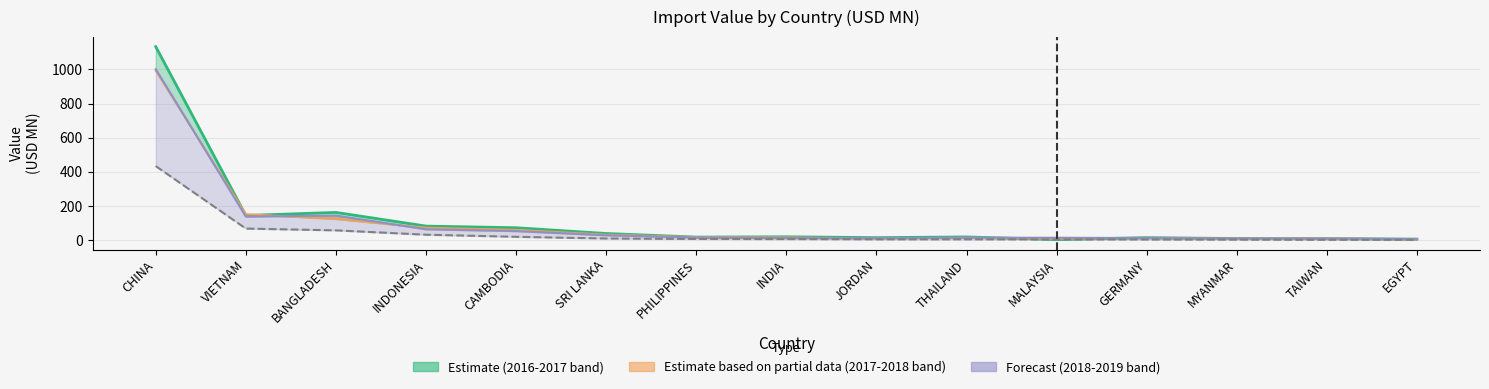

What is the maximum value for 201812?

1001.2